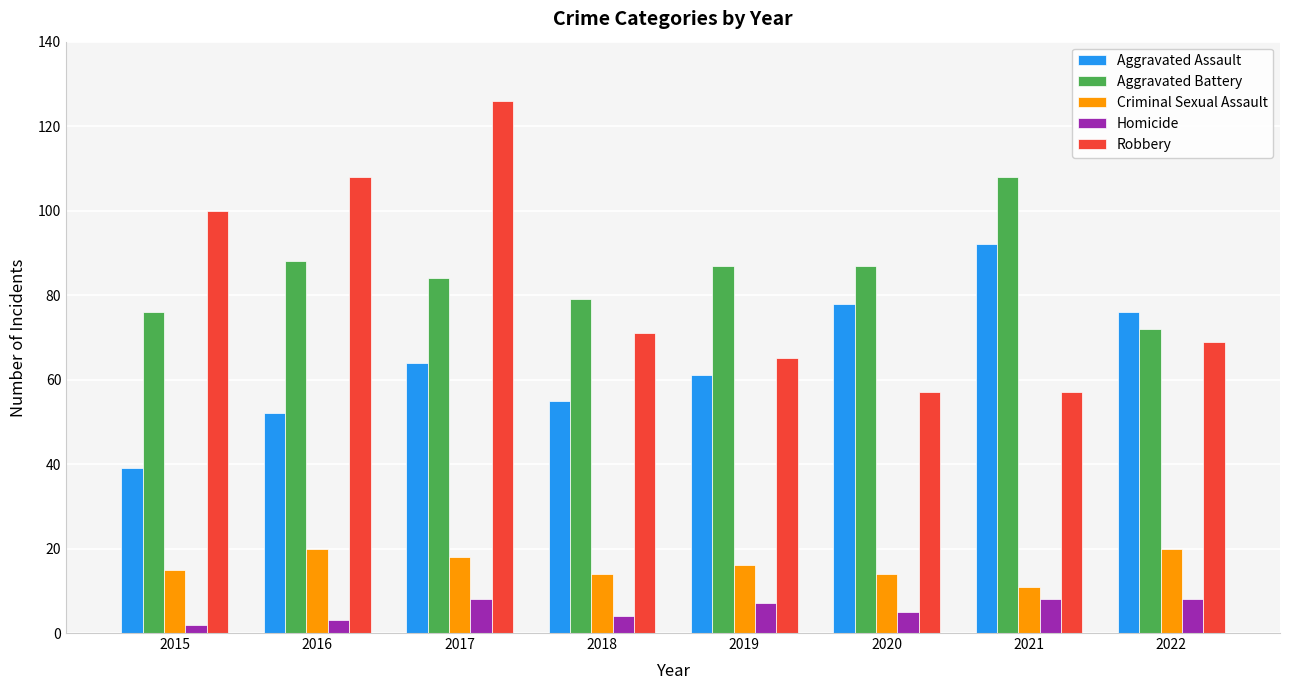

Count the number of categories in the chart.

8